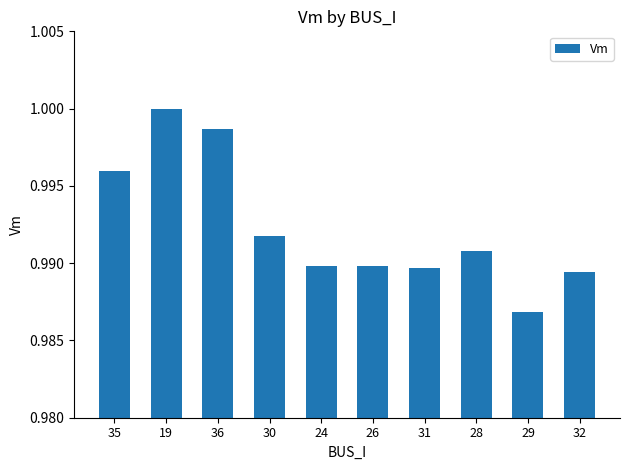

What position from the right is 24?

6